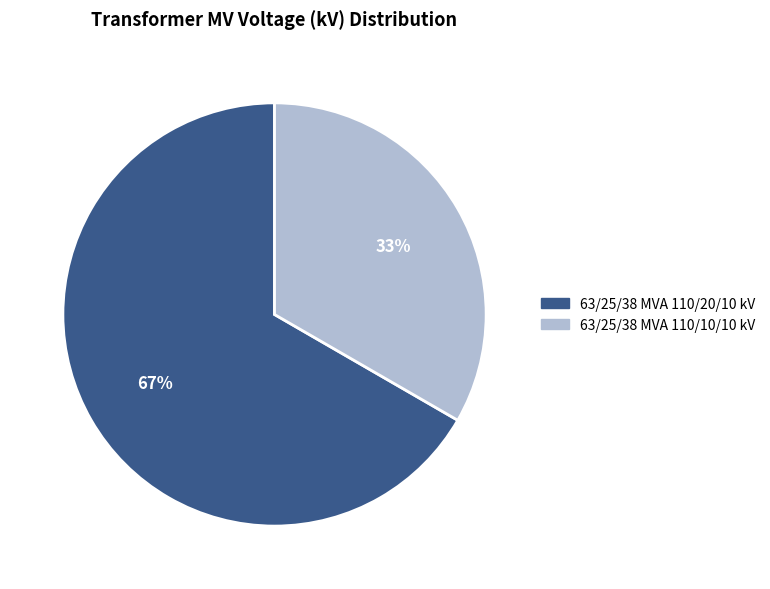

Count the number of slices in the pie.

2